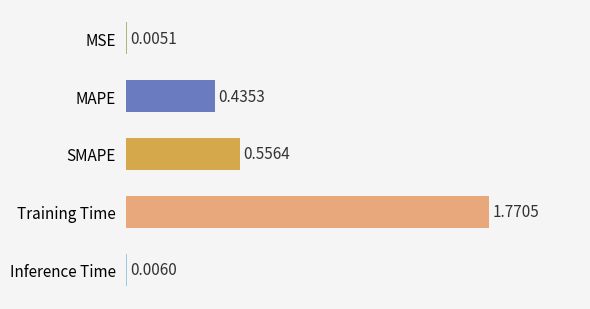

At which label is the value closest to 0?

MSE